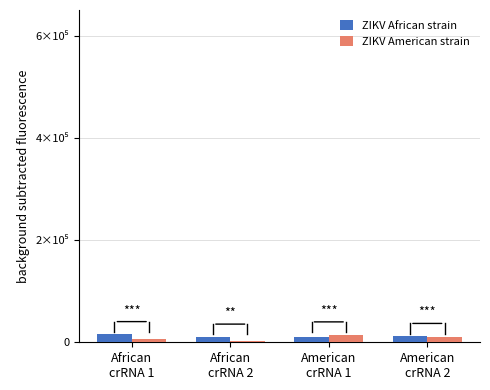

Between American
crRNA 1 and African
crRNA 1, which is larger?

African
crRNA 1